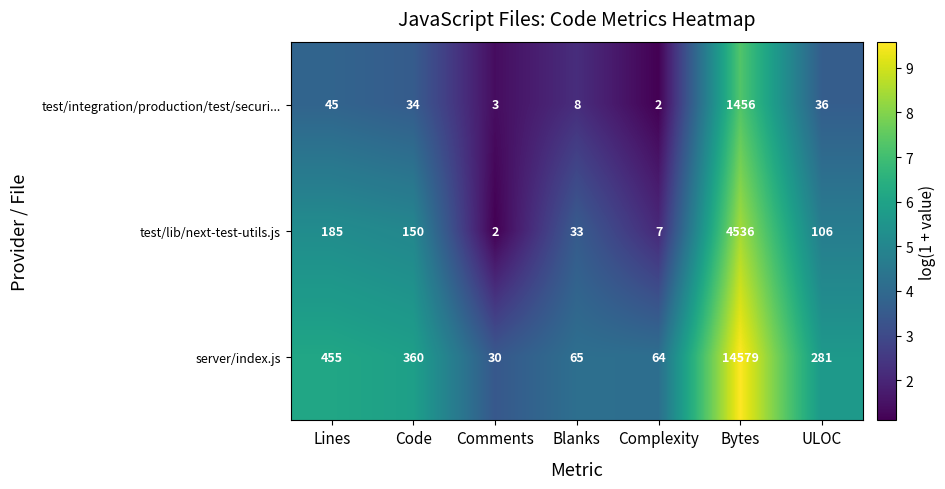

Is the value of server/index.js at Code greater than the value of test/lib/next-test-utils.js at Lines?

Yes